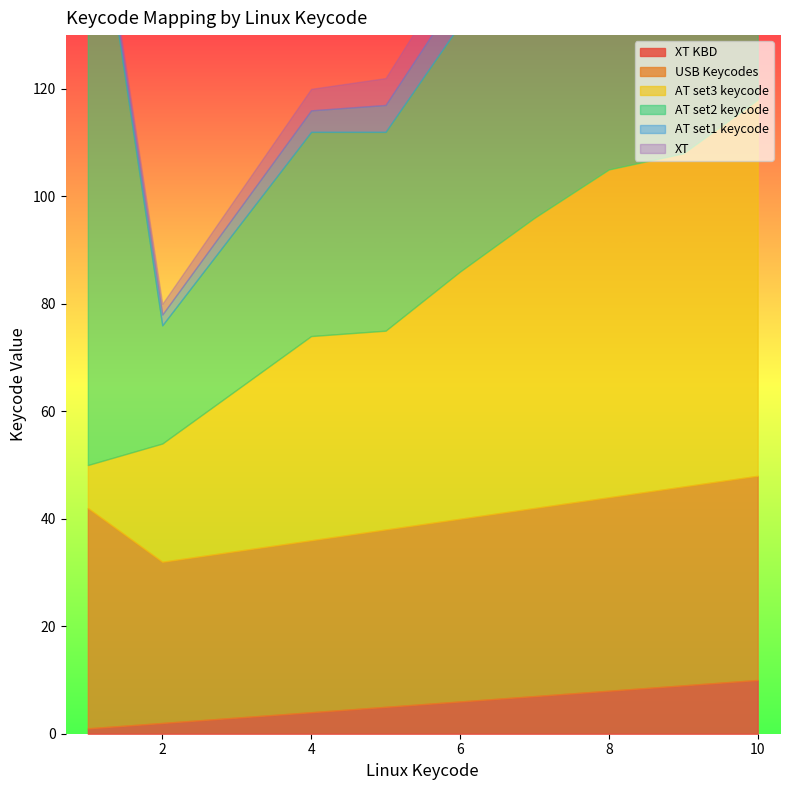

What is the smallest value displayed?

1